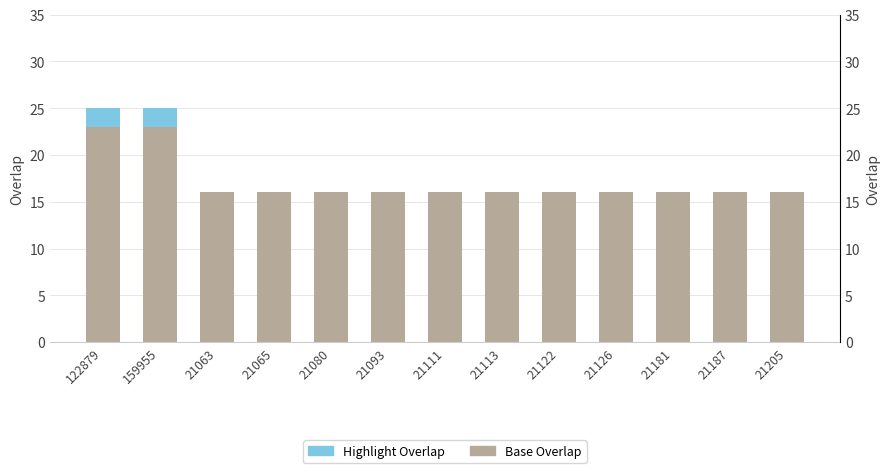

What are all the series names shown in the legend?

overlap, Base Overlap, Highlight Overlap